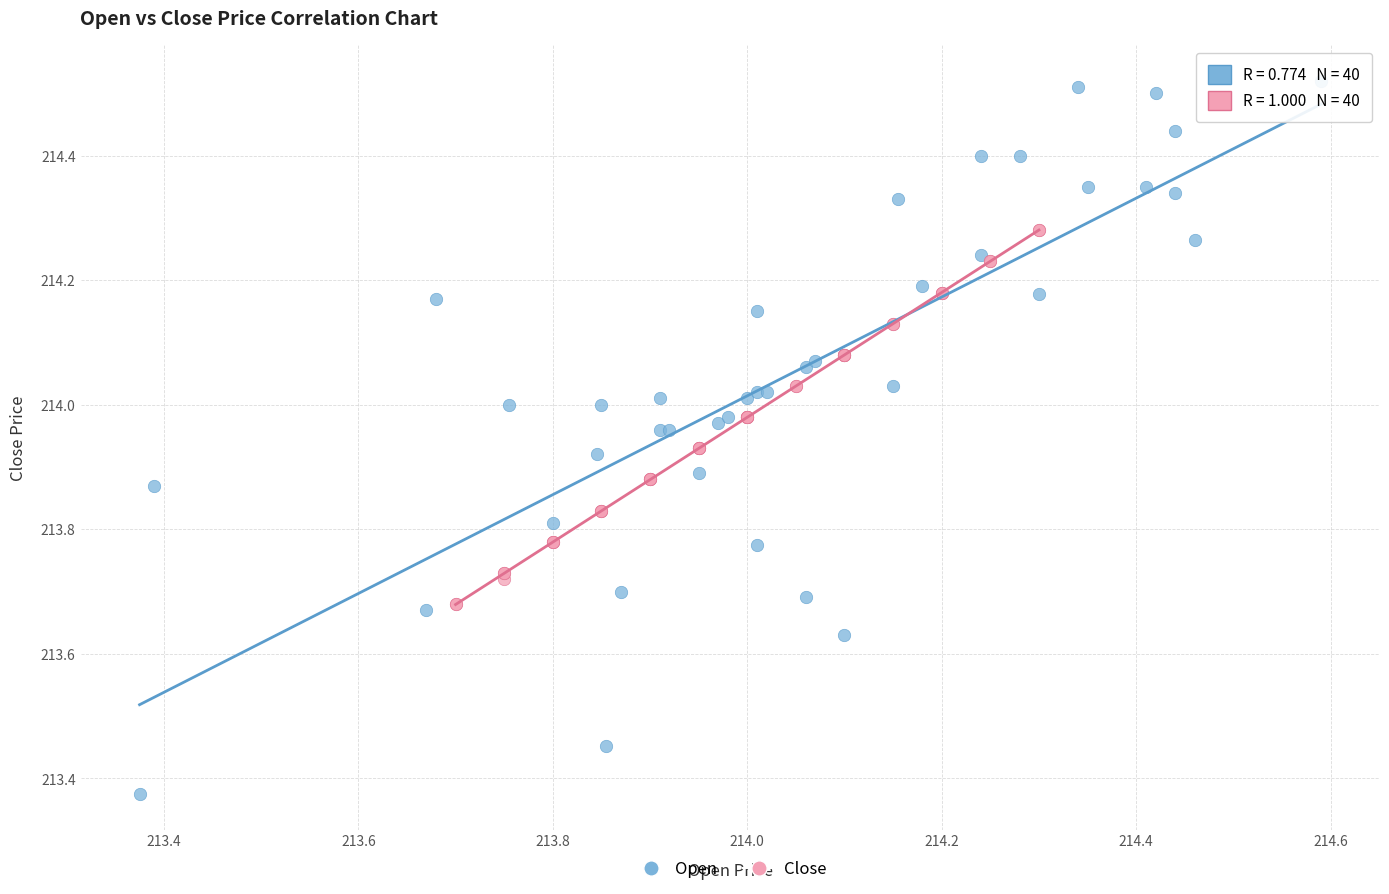

Which series reaches the maximum Y coordinate?

Open